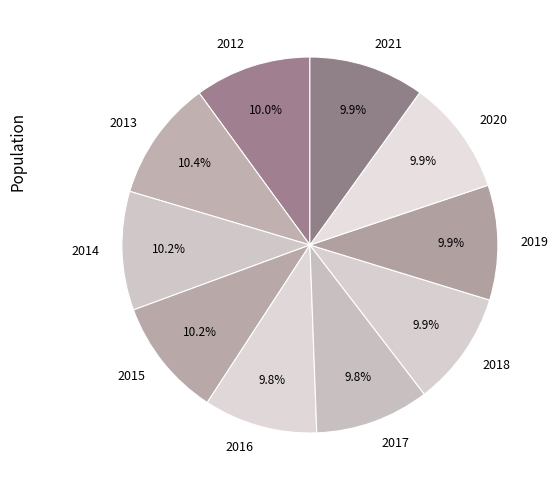

Combined, do 2019 and 2017 account for over 50%?

No